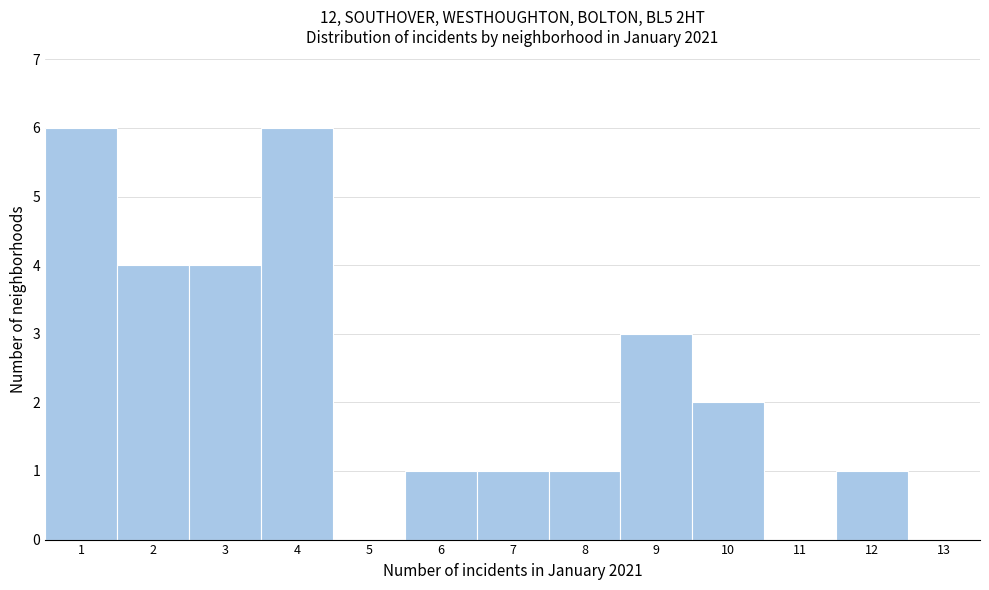

What is the height of the bar covering 5.5 to 6.5 on the x-axis? The values are not printed on the chart, so give them approximately, as read against the axis.

1